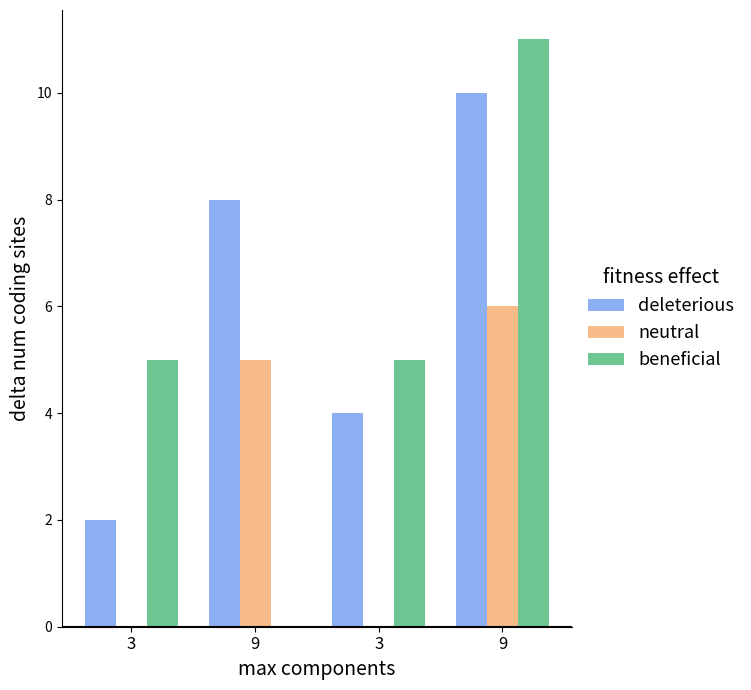

What are all the series names shown in the legend?

deleterious, neutral, beneficial